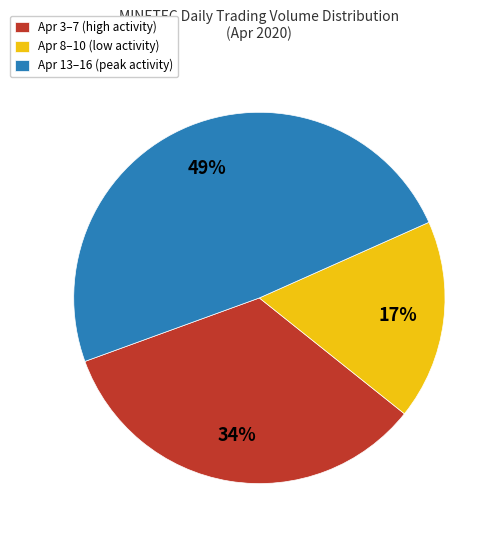

To the nearest percent, what is the difference between the Apr 13–16 (peak activity) and Apr 3–7 (high activity) slice percentages?

15%